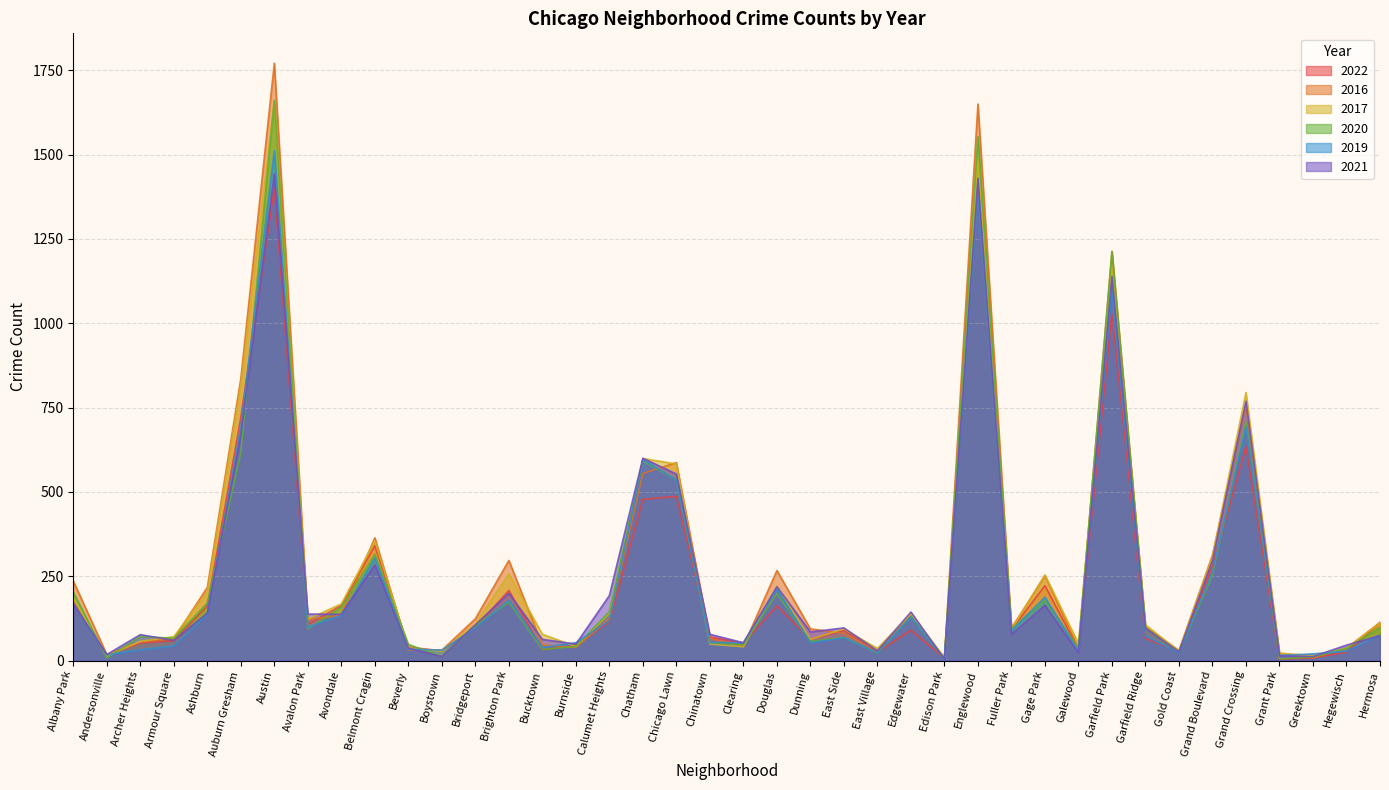

At Andersonville, list the series in order from smallest to largest.

2020, 2017, 2022, 2019, 2016, 2021